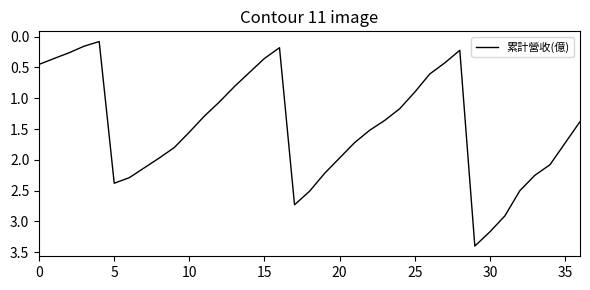

Does the chart display data point markers on the line(s)?

No